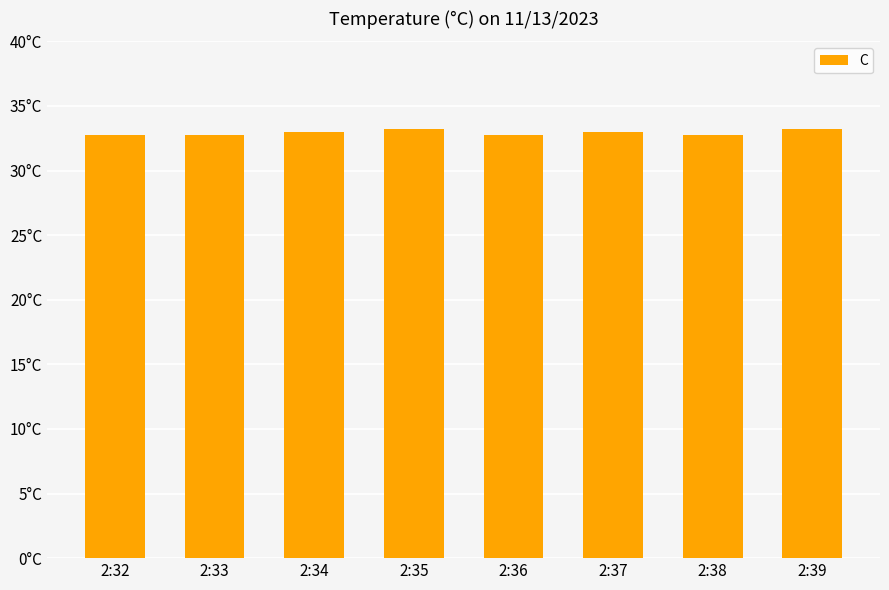

Reading right to left, transcribe all the data shown in this chart.

33.2	32.8	33.0	32.8	33.2	33.0	32.8	32.8